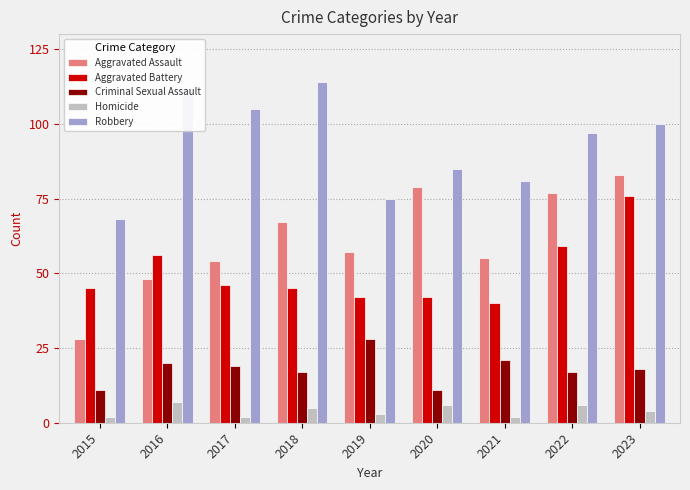

Which category has the highest value in the Criminal Sexual Assault series?

2019